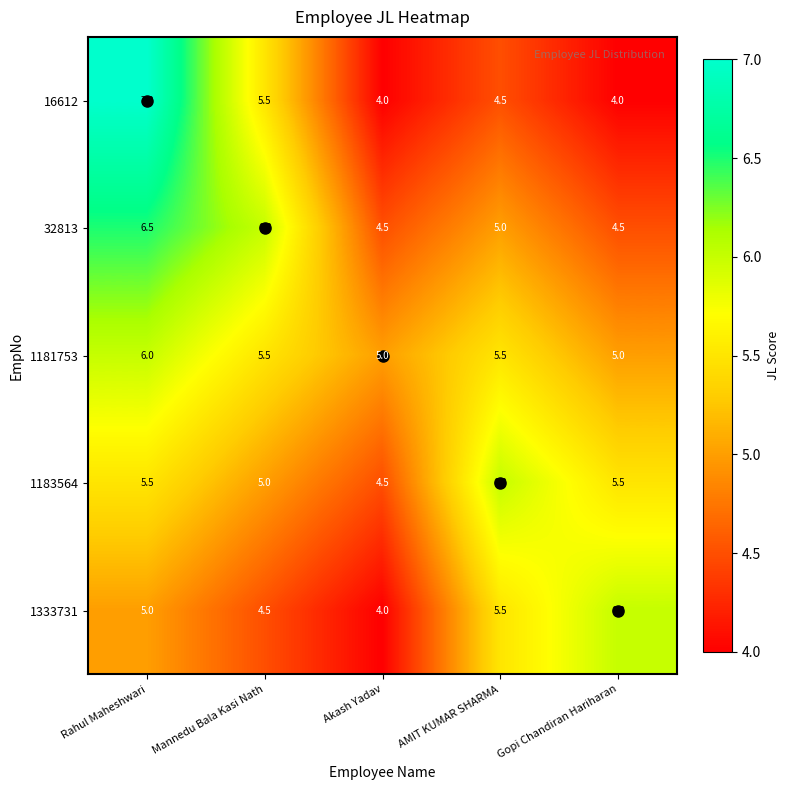

The 16612 series shows 1.2 at Mannedu Bala Kasi Nath. True or false?

False